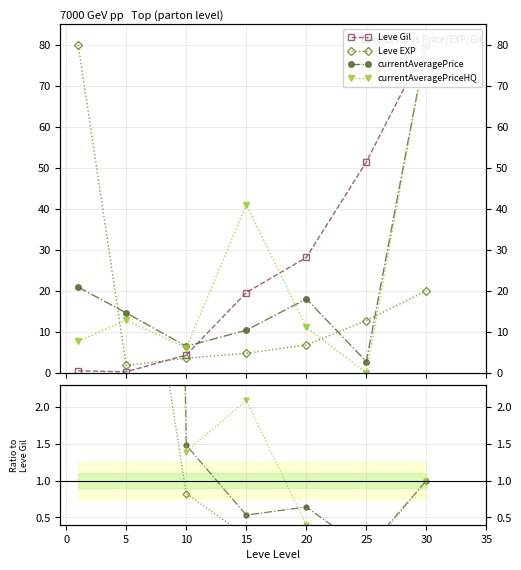

How many values in the currentAveragePrice series are below 1?

3